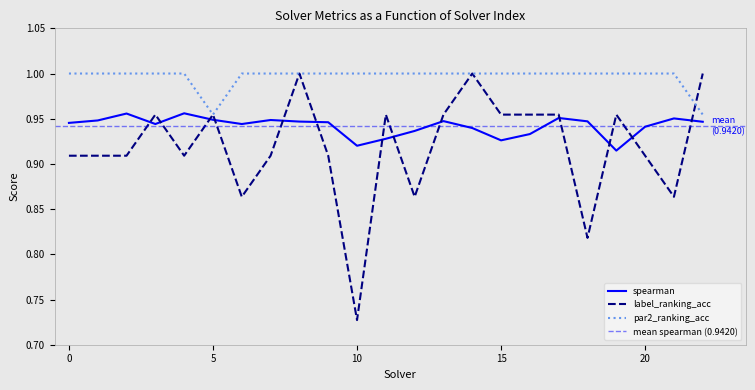

In spearman, how many points are higher than both neighbors (excluding endpoints)?

6